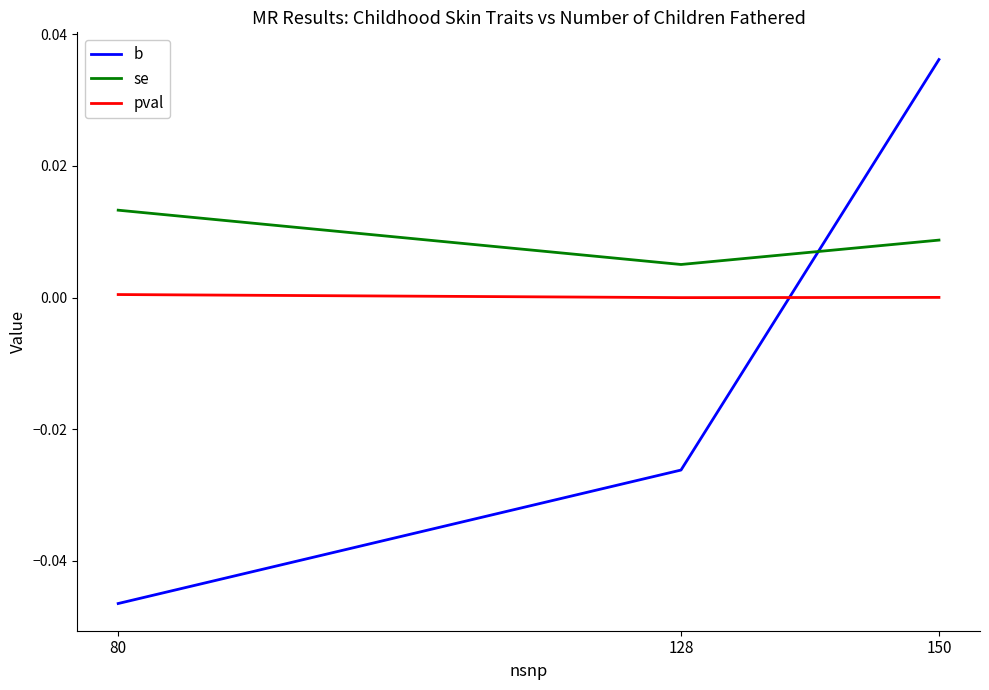

Which series has the largest total across all categories?

se